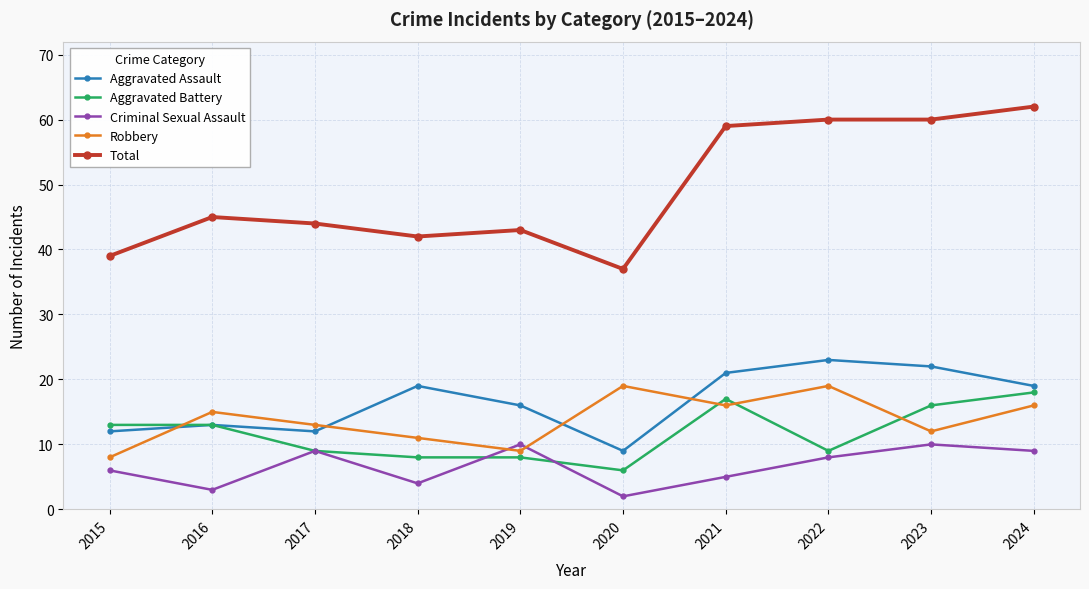

How many data points in Total are less than 45?

5